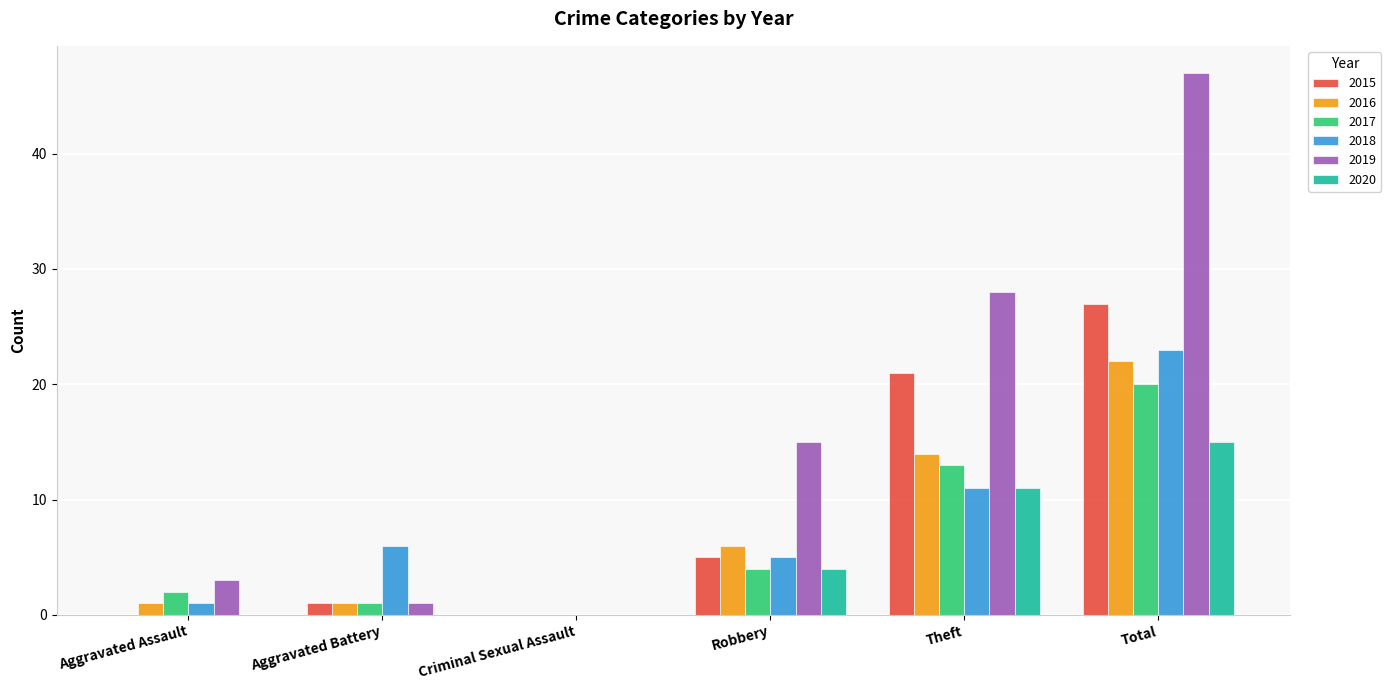

At which label is 2016 closest to 11?

Theft